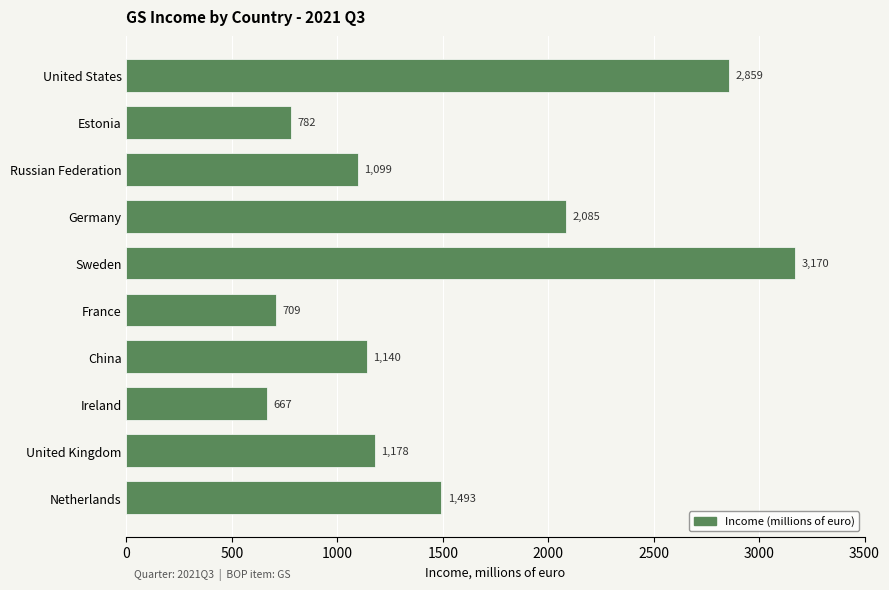

Count the number of categories in the chart.

10